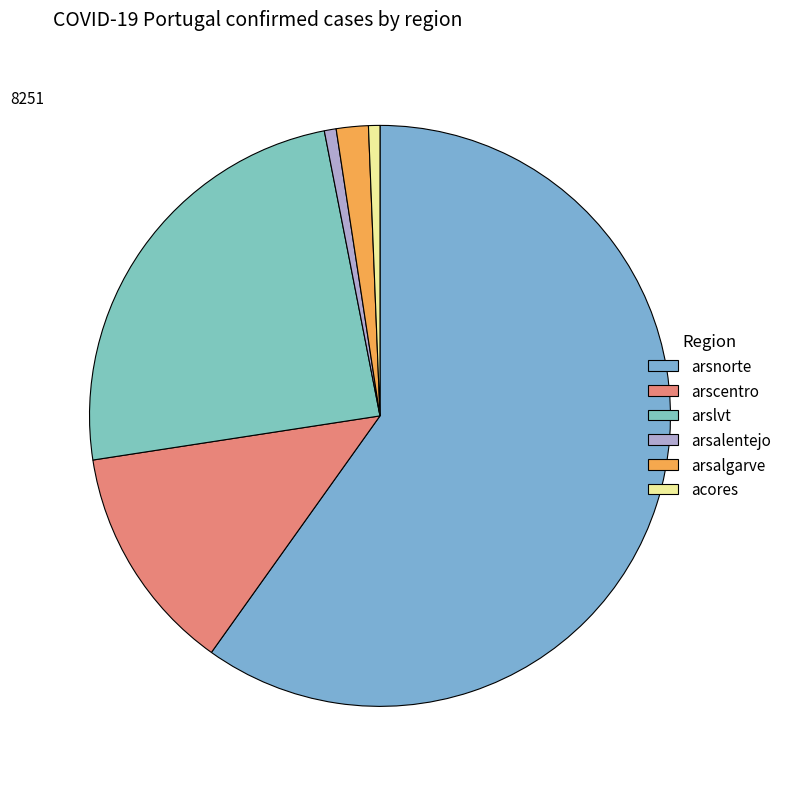

Is it true that arsalentejo is 11% of the pie?

False